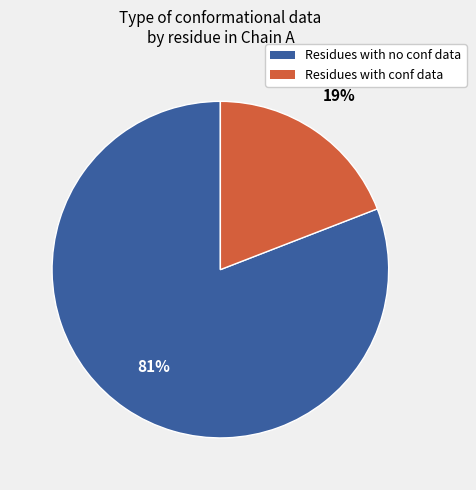

To the nearest percent, what is the average slice percentage?

50%